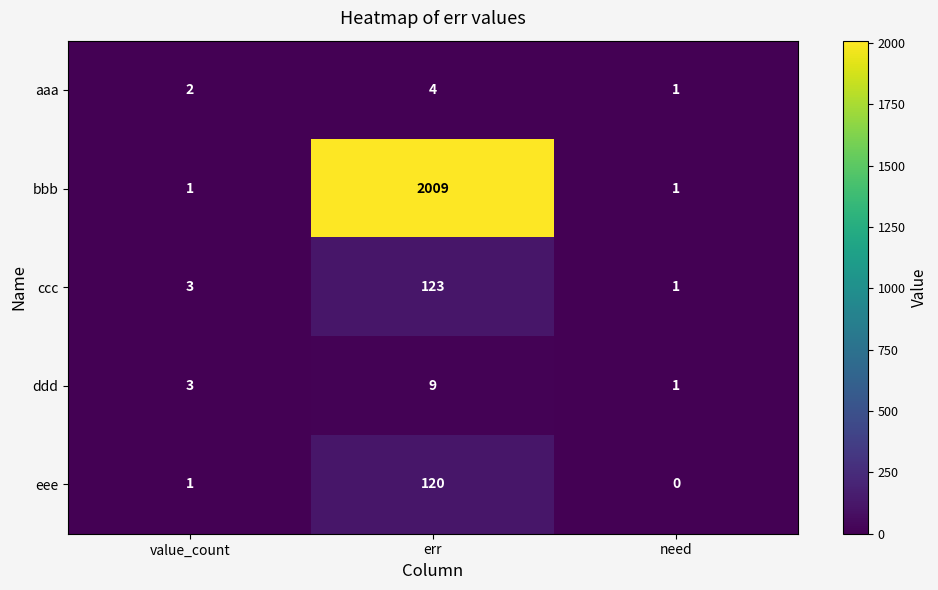

At which category does the chart reach its minimum across all series?

need